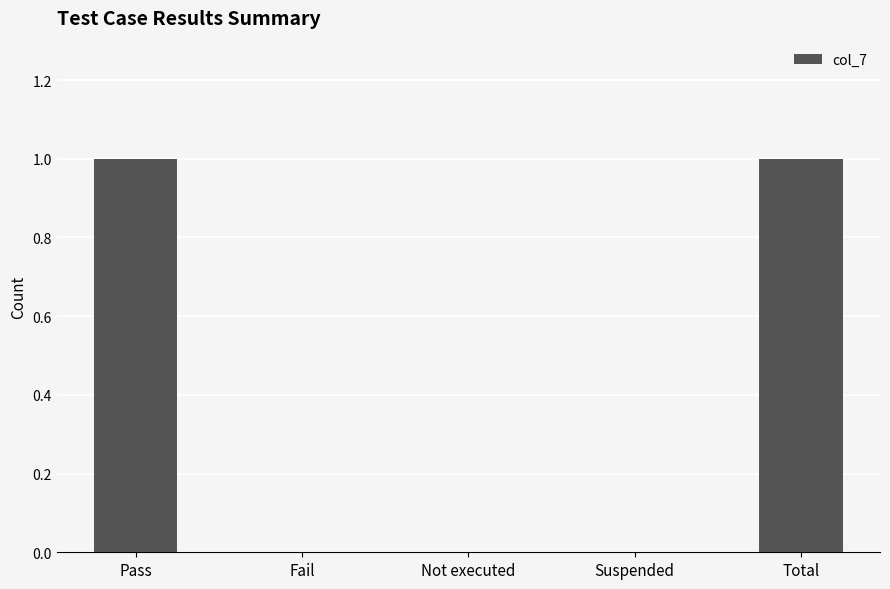

Reading right to left, list all the values displayed in this chart.

1	0	0	0	1